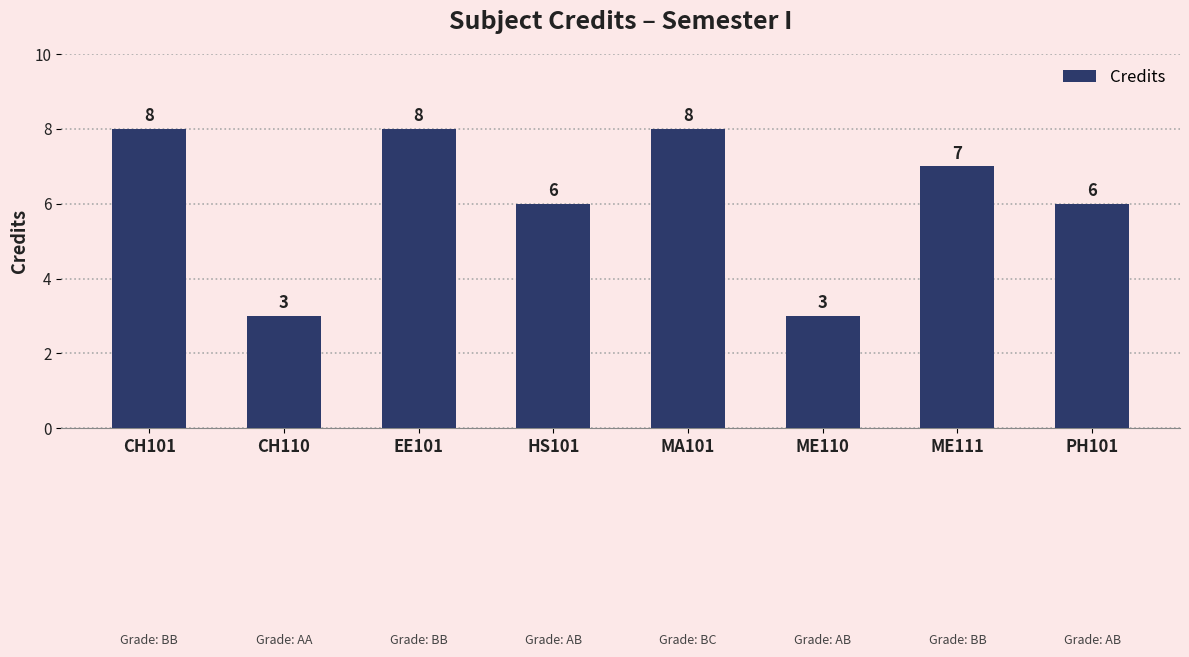

Which has a higher value, CH101 or ME111?

CH101